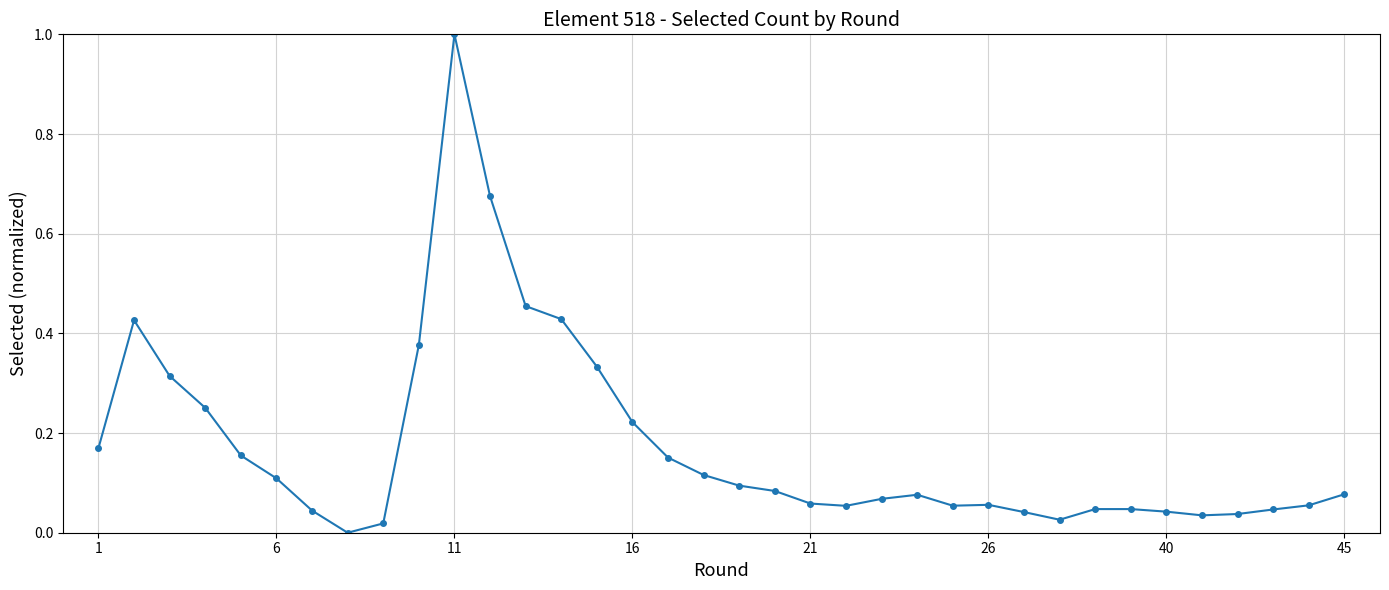

True or false: the data has more than 1 interior local peaks.

True